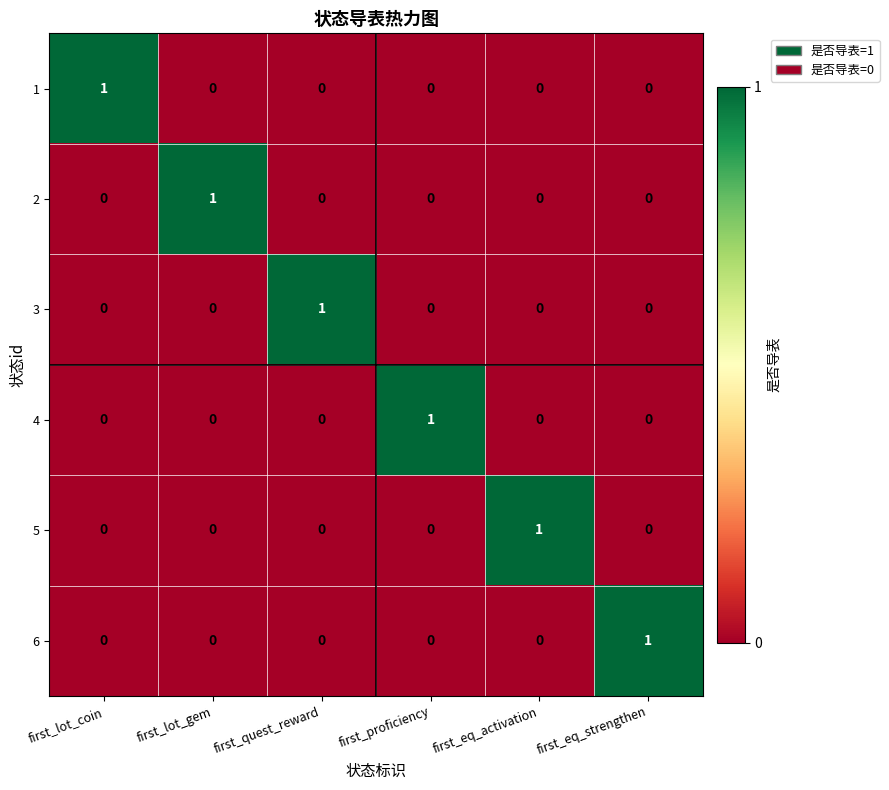

At how many categories does at least one series exceed 0?

6